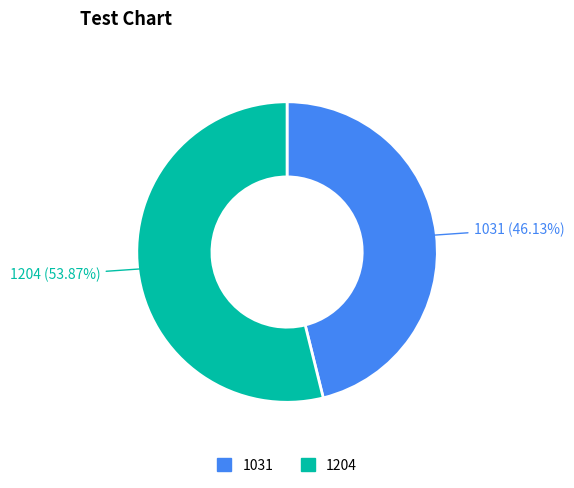

How many slices are in this pie chart?

2